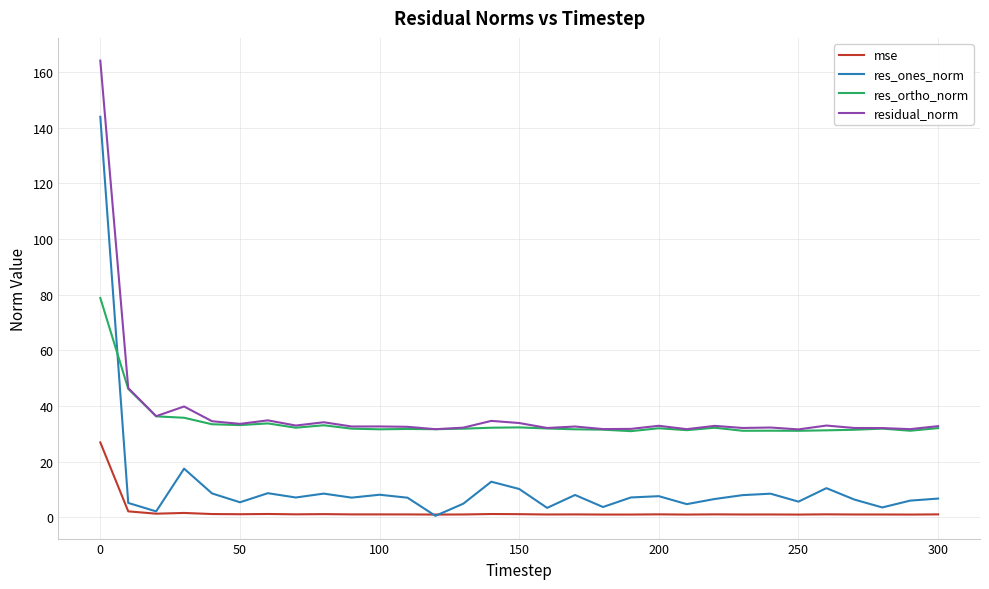

What are all the series names shown in the legend?

mse, res_ones_norm, res_ortho_norm, residual_norm